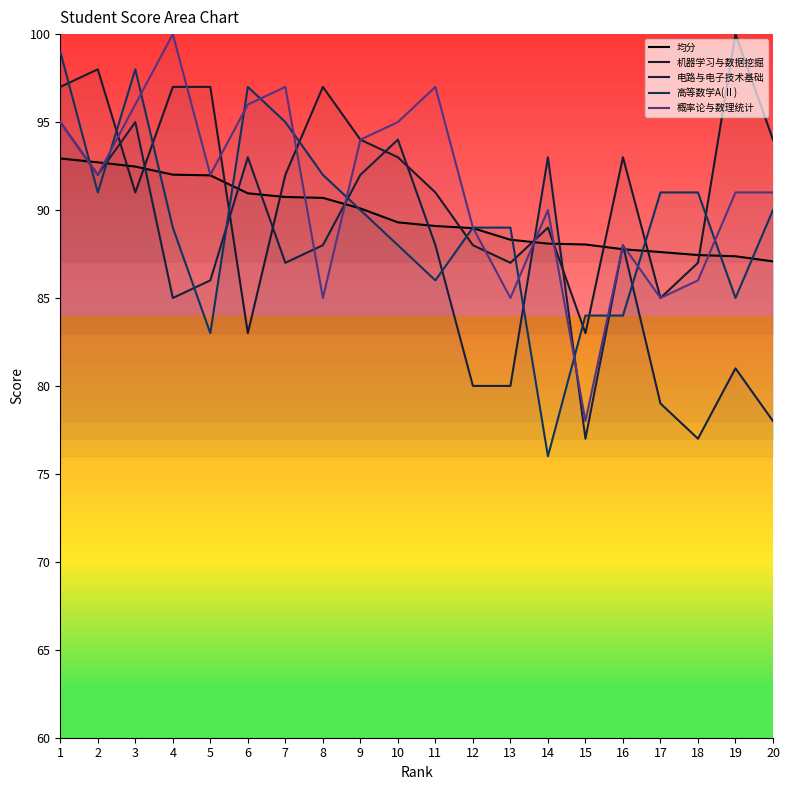

At which category is the sum across all series the highest?

1